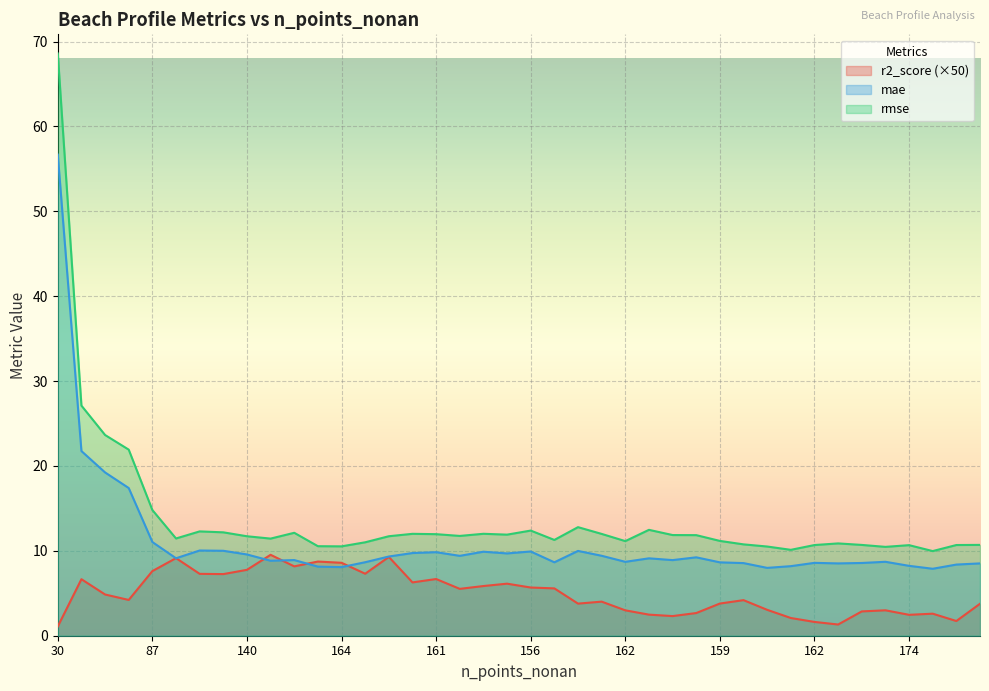

At how many categories does at least one series exceed 7?

40